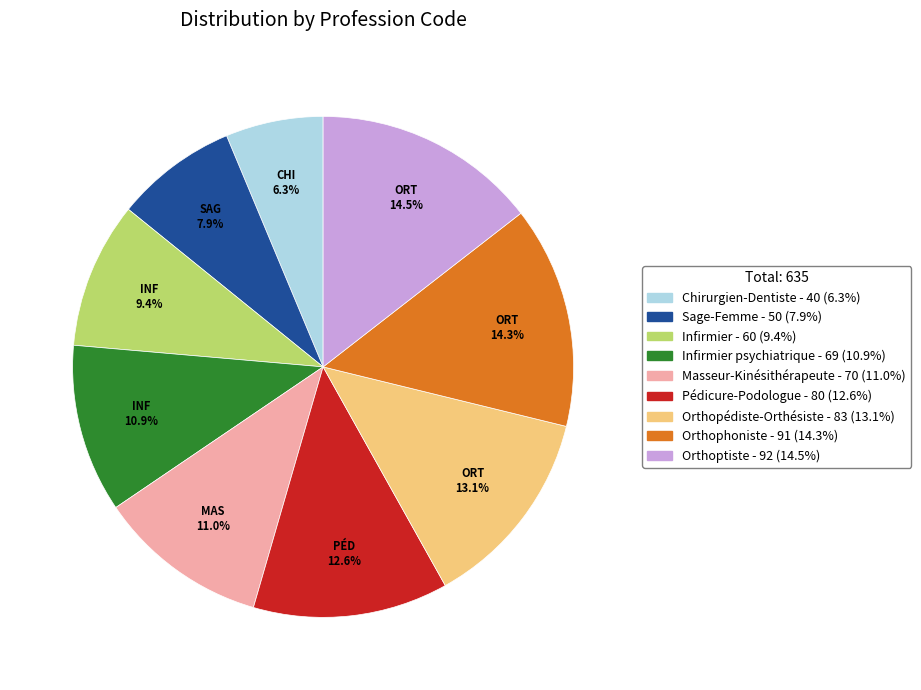

Is there a majority slice in this chart?

No